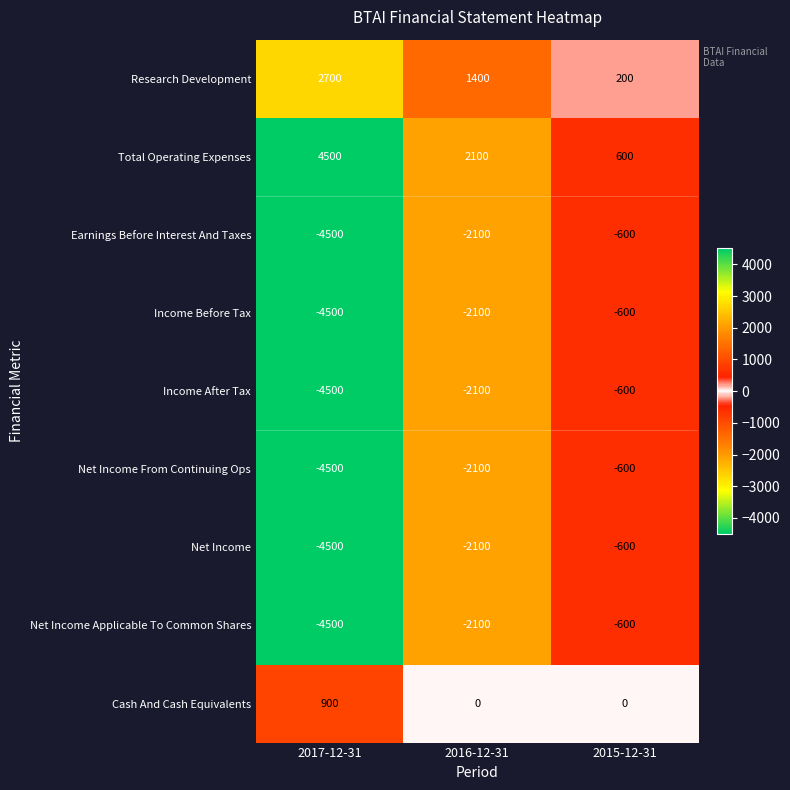

What is the spread (max minus min) of values at 2015-12-31?

1200